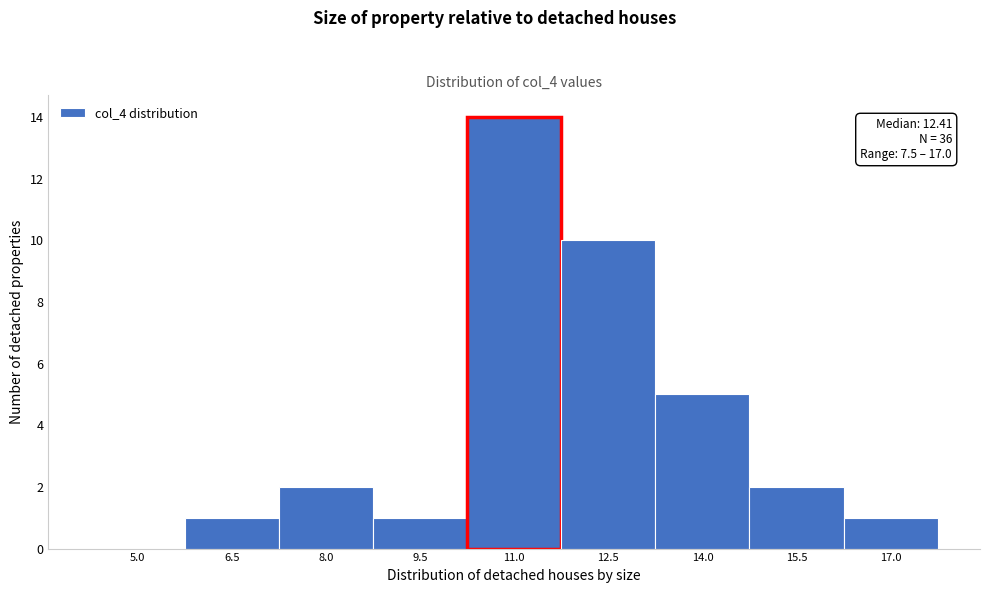

Reading left to right, extract all data points from this chart.

5.0=0	6.5=1	8.0=2	9.5=1	11.0=14	12.5=10	14.0=5	15.5=2	17.0=1